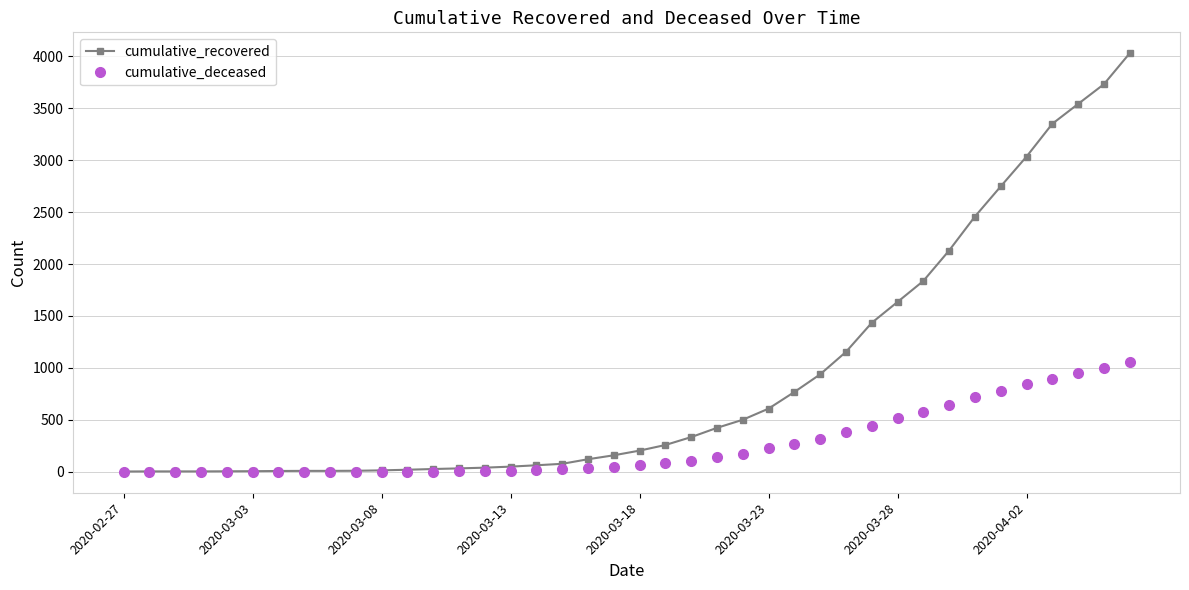

Which series has the largest range (max minus min)?

cumulative_recovered